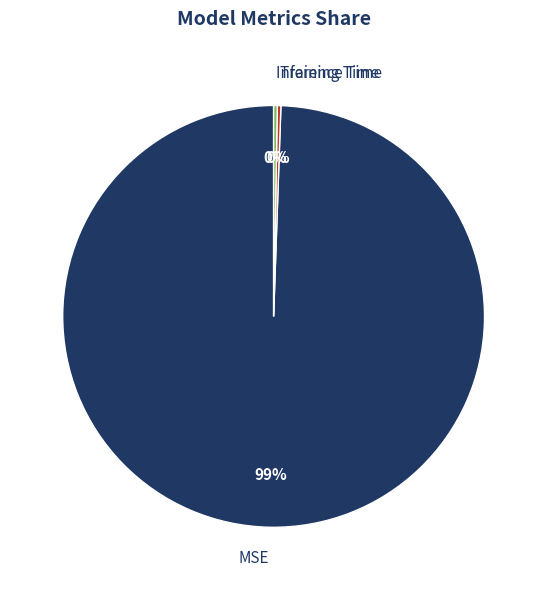

What is the largest slice in the pie chart?

MSE